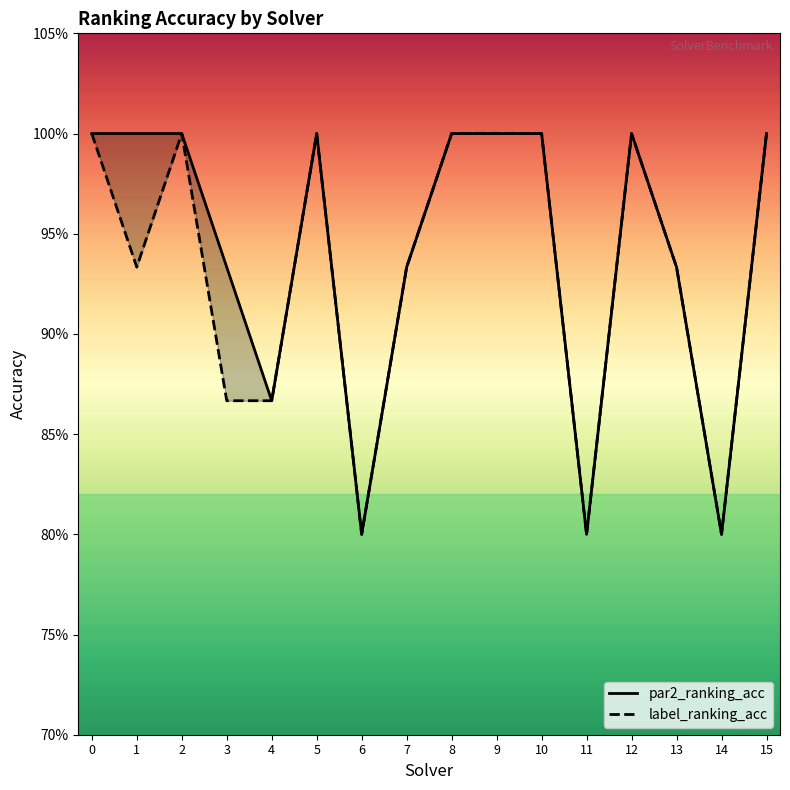

What is the total value across all series at 1?

1.9